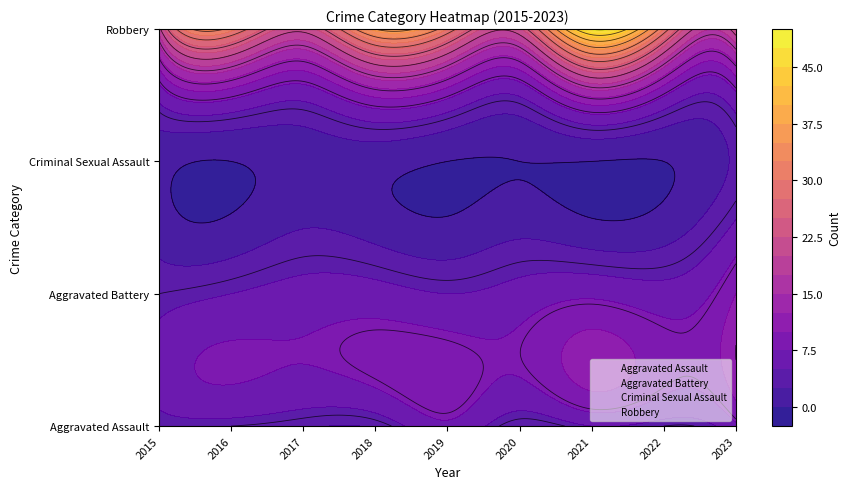

What is the difference between the Aggravated Battery values at 2016 and 2015?

1